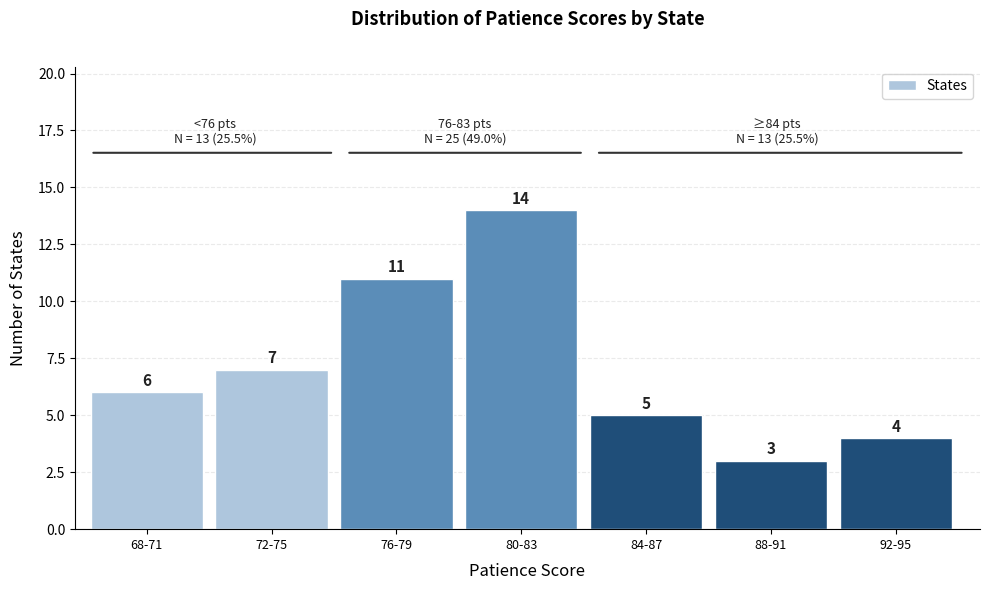

Reading right to left, extract all data points from this chart.

4	3	5	14	11	7	6